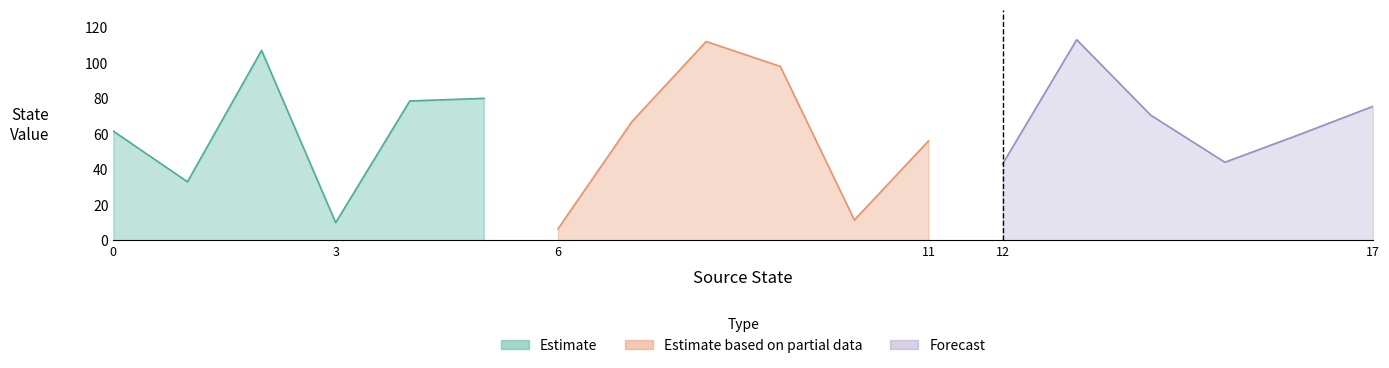

Does the chart display data point markers on the line(s)?

No